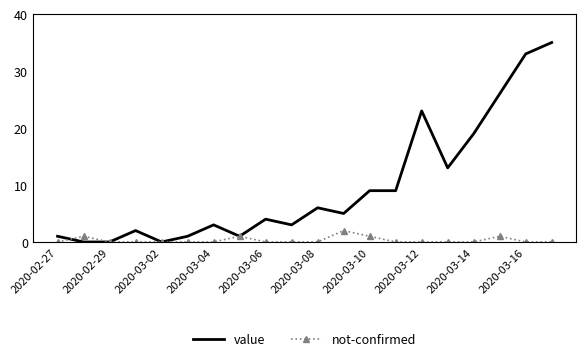

True or false: not-confirmed has more than 0 interior local peaks.

True